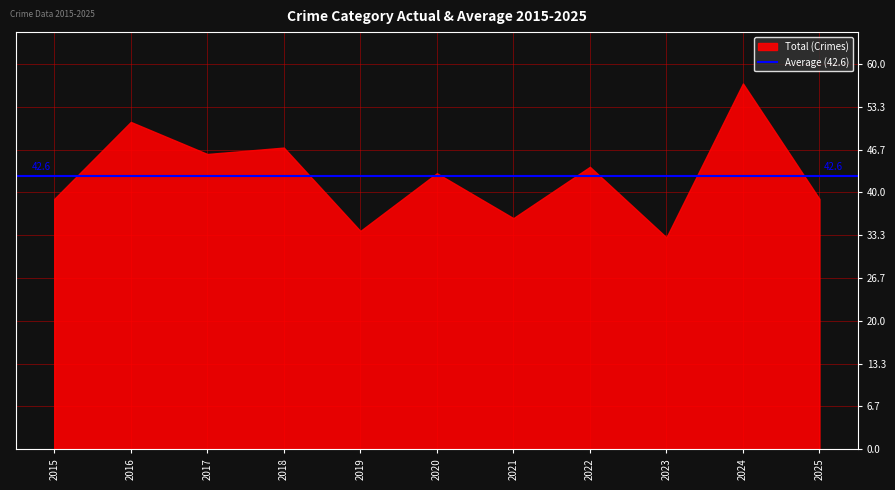

How many series are shown in this chart?

1